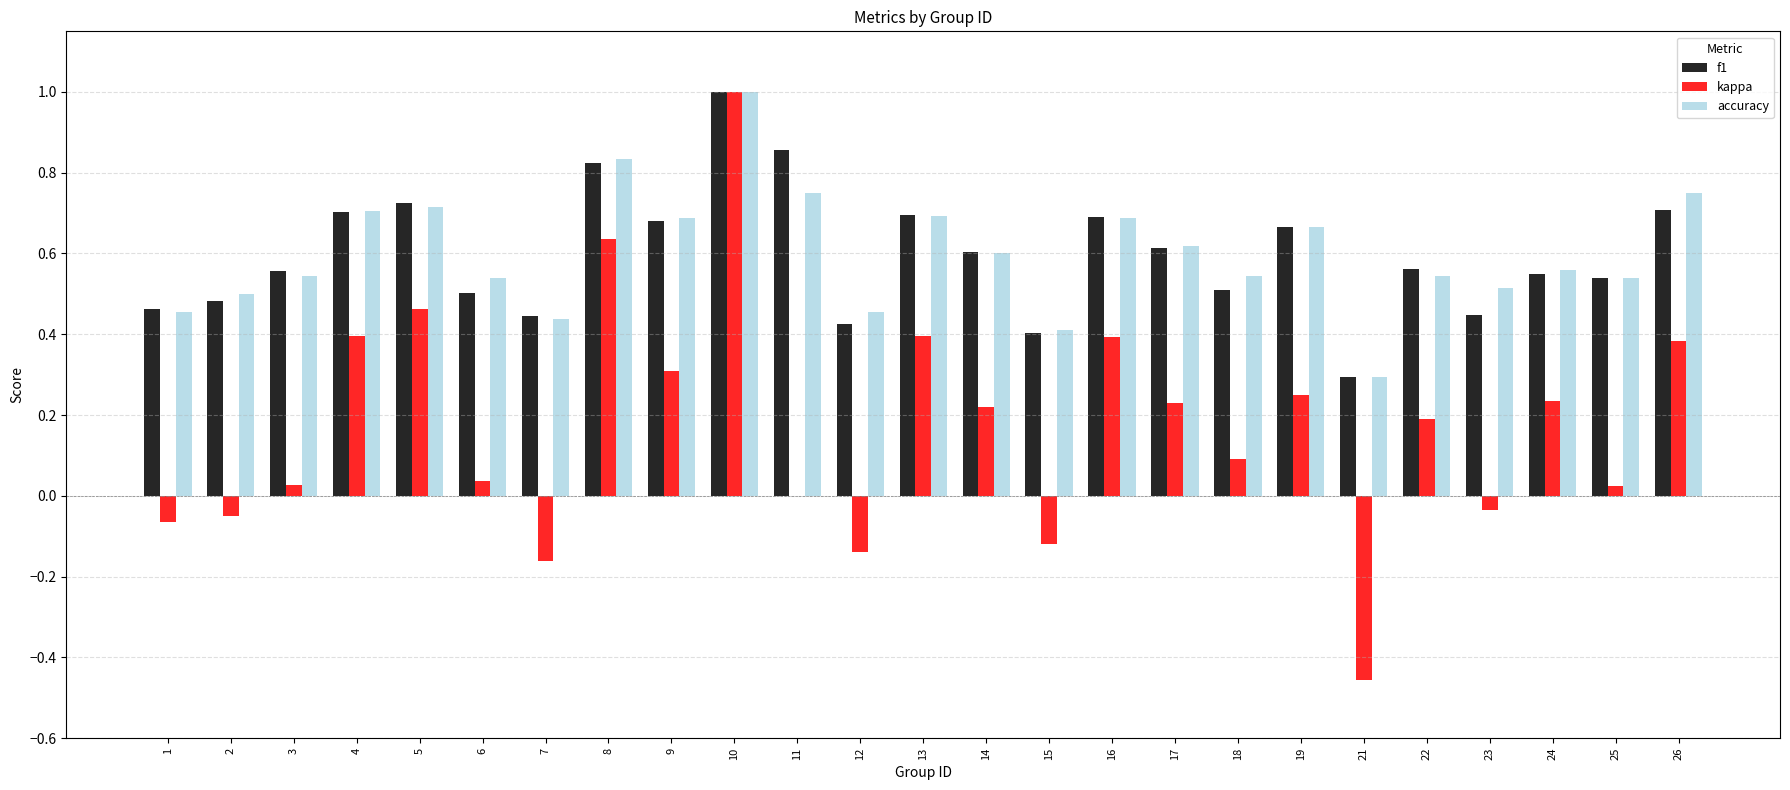

What is the maximum value for accuracy?

1.0